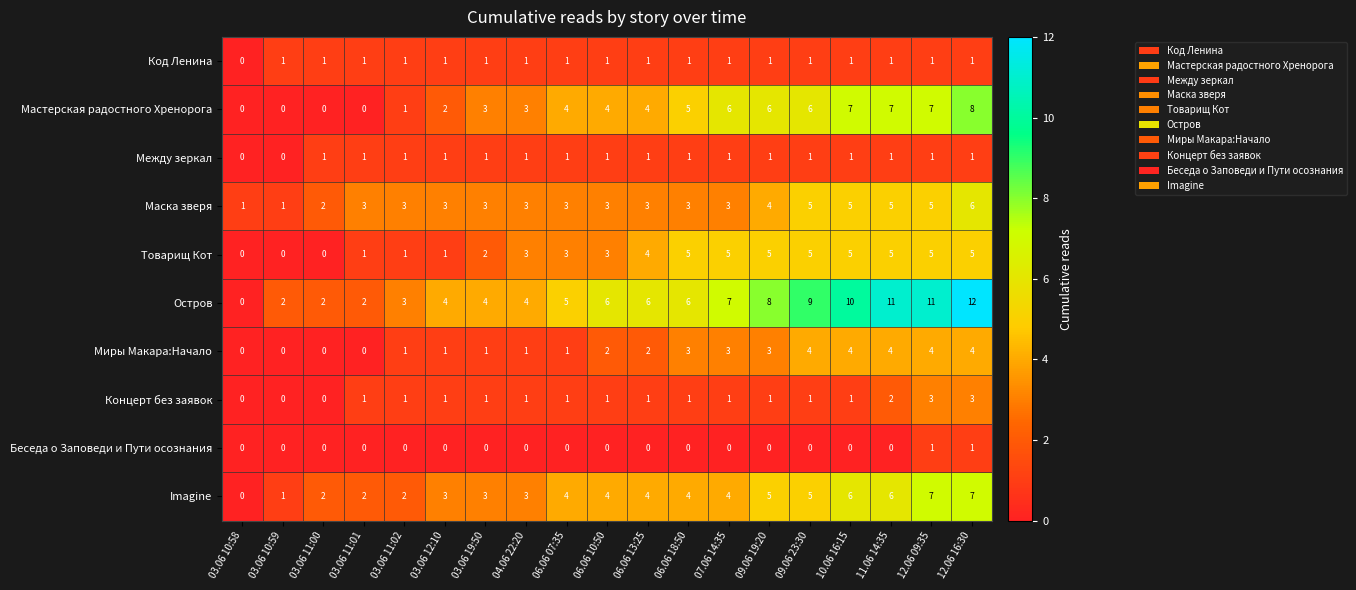

What is the total value across all series at 11.06 14:35?

42